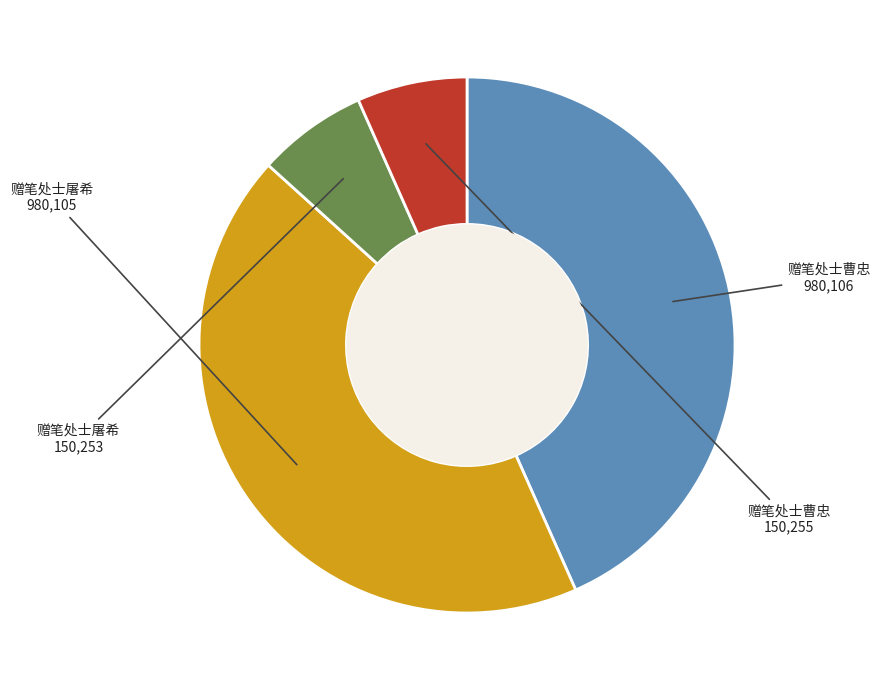

Count the number of slices in the pie.

4